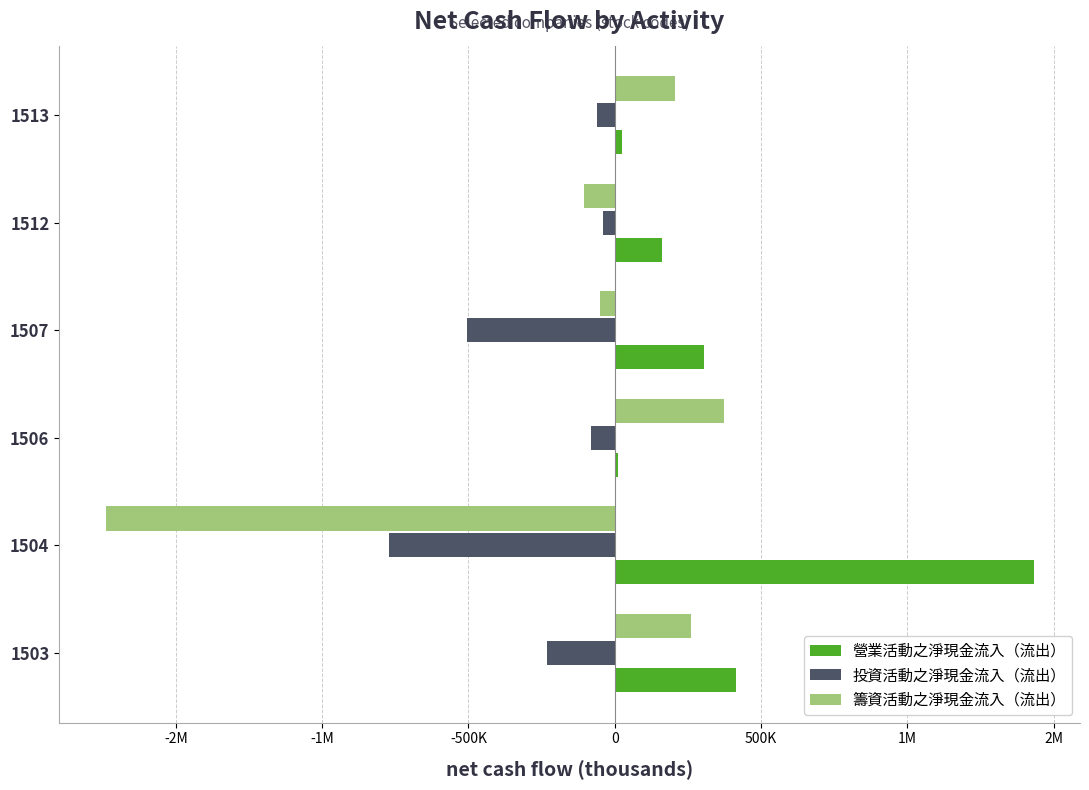

Reading left to right, list all the values displayed in this chart.

營業活動之淨現金流入（流出）: 414205	1431787	12597	305558	161319	23335
投資活動之淨現金流入（流出）: -230503	-770642	-80336	-503318	-39694	-59809
籌資活動之淨現金流入（流出）: 261091	-1740314	372878	-48622	-104033	207272